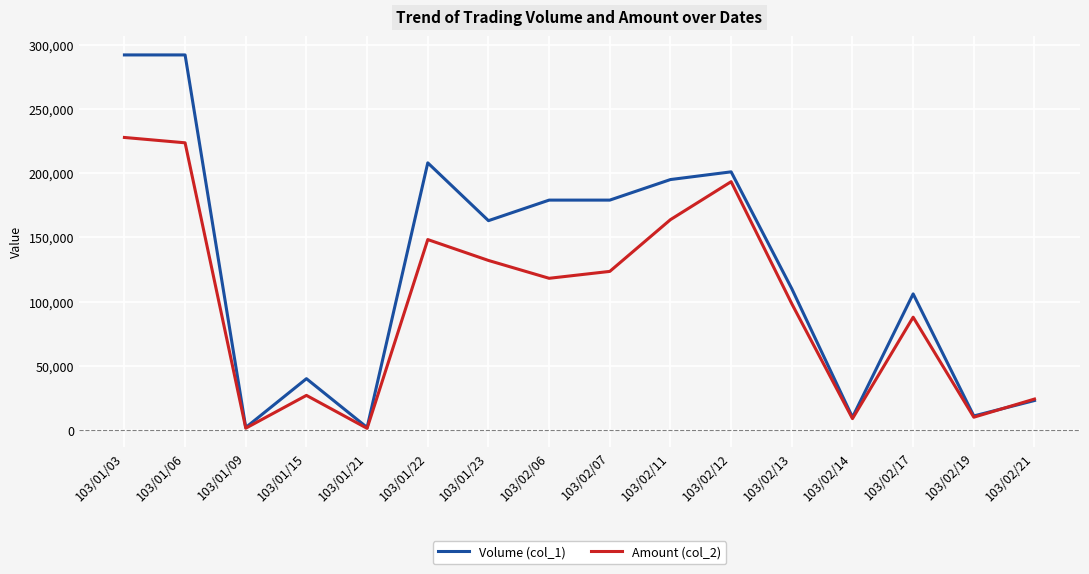

Where is Volume (col_1) nearest to the value 147000?

103/01/23